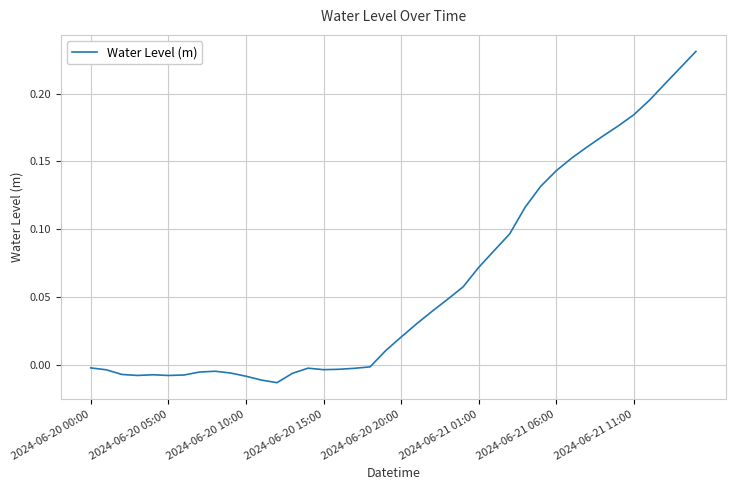

Does the chart display data point markers on the line(s)?

No